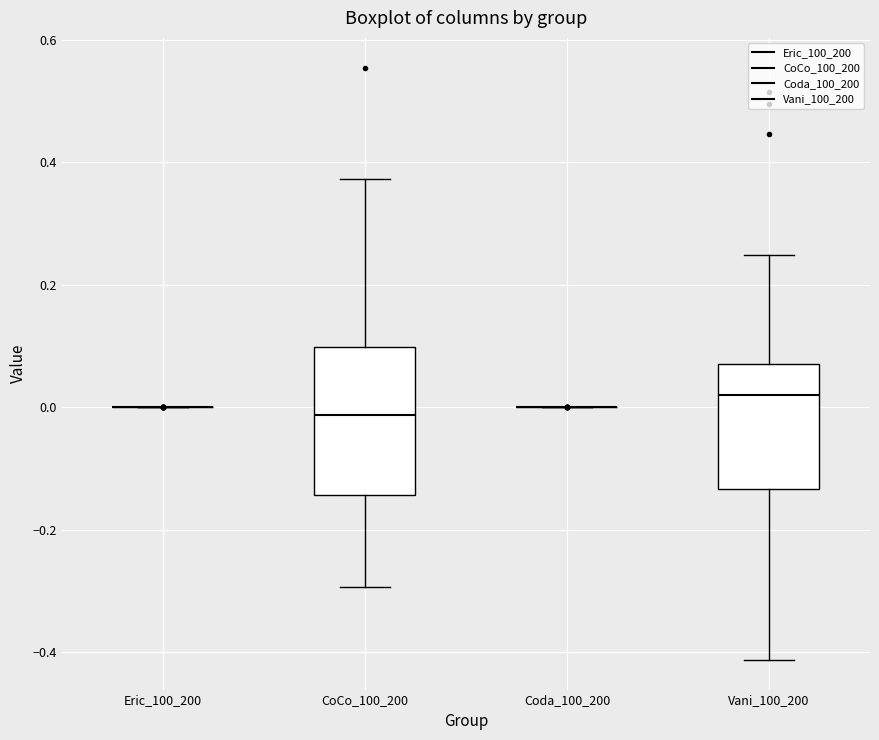

Where does the upper whisker of the box for CoCo_100_200 end on the y-axis? The values are not printed on the chart, so give them approximately, as read against the axis.

0.38